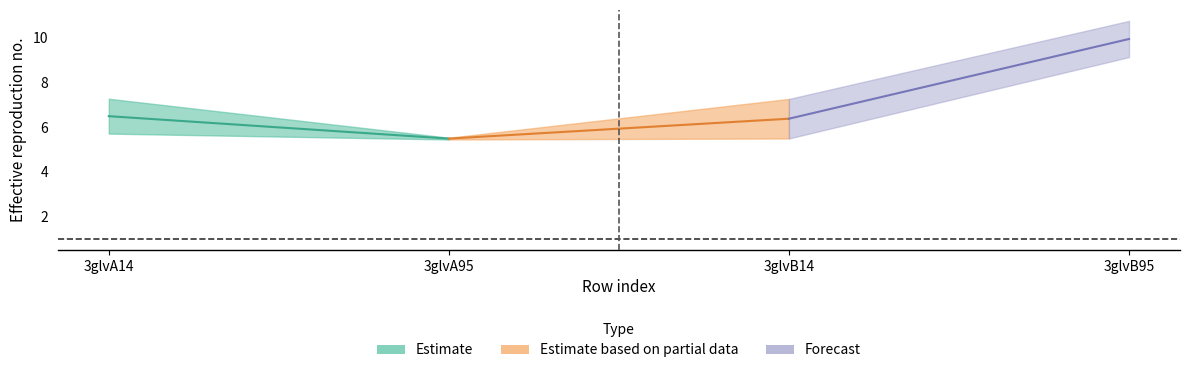

Between 3glvB95 and 3glvB14, which is larger?

3glvB95